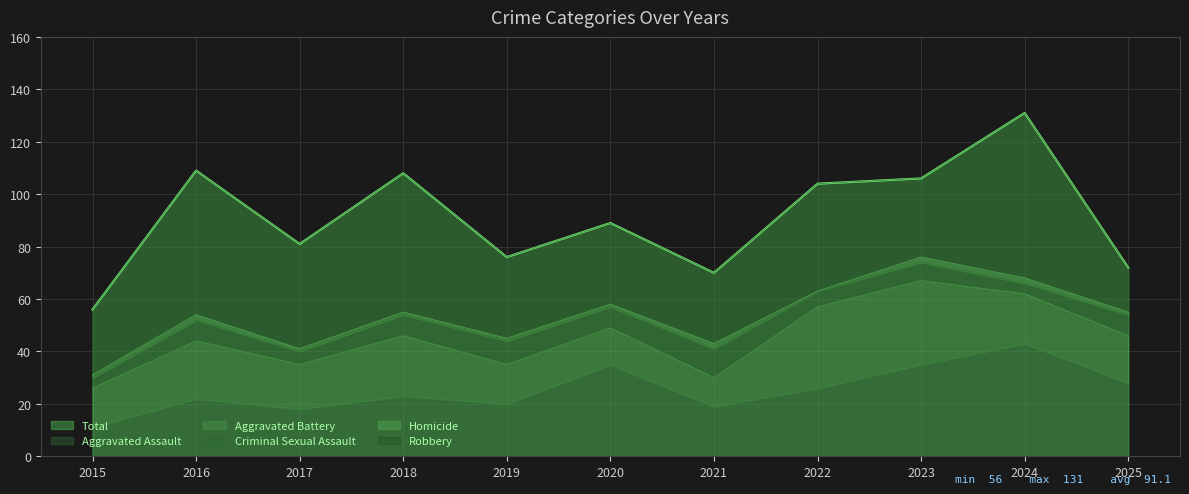

What is the average value of the Aggravated Assault series?

25